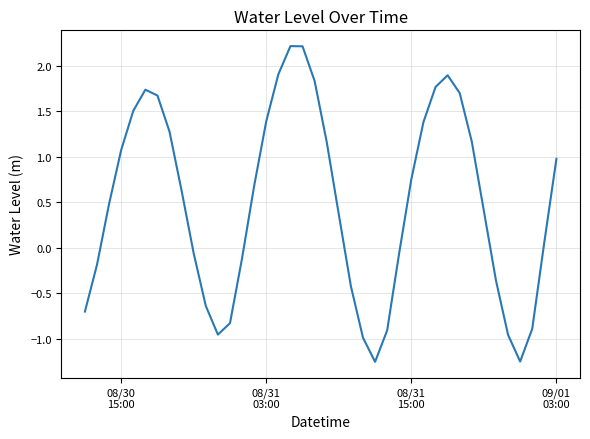

What is the maximum value shown in the chart?

2.2